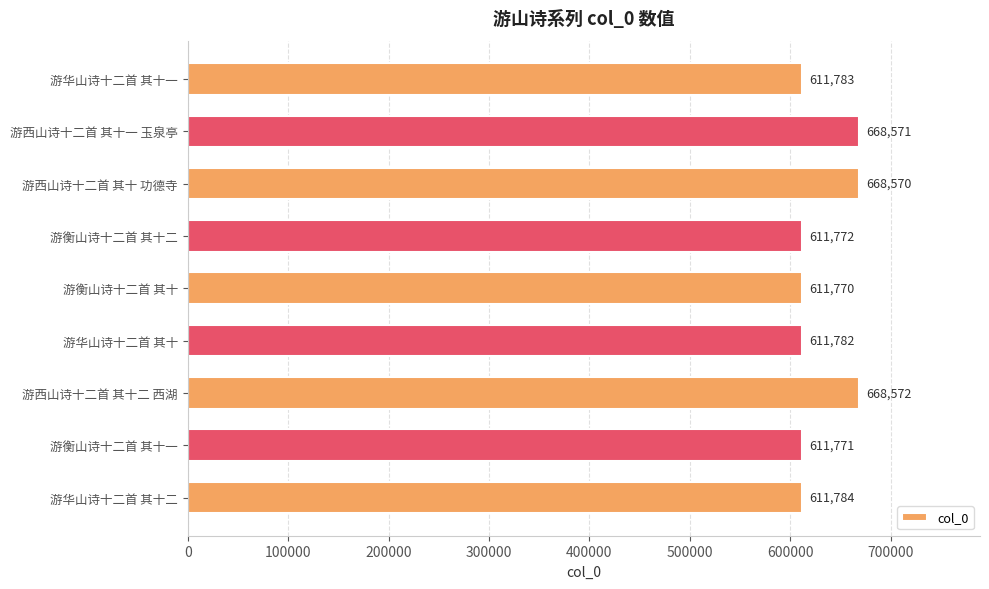

Read the value at 游西山诗十二首 其十 功德寺, to the nearest 10.

668570